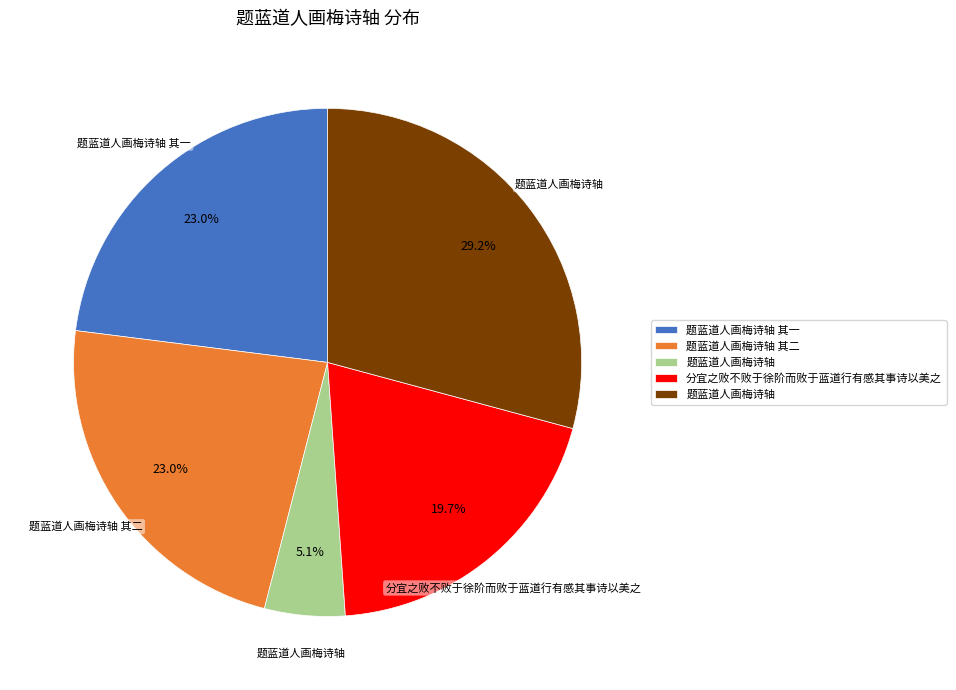

Is there any slice that represents more than half of the pie?

No